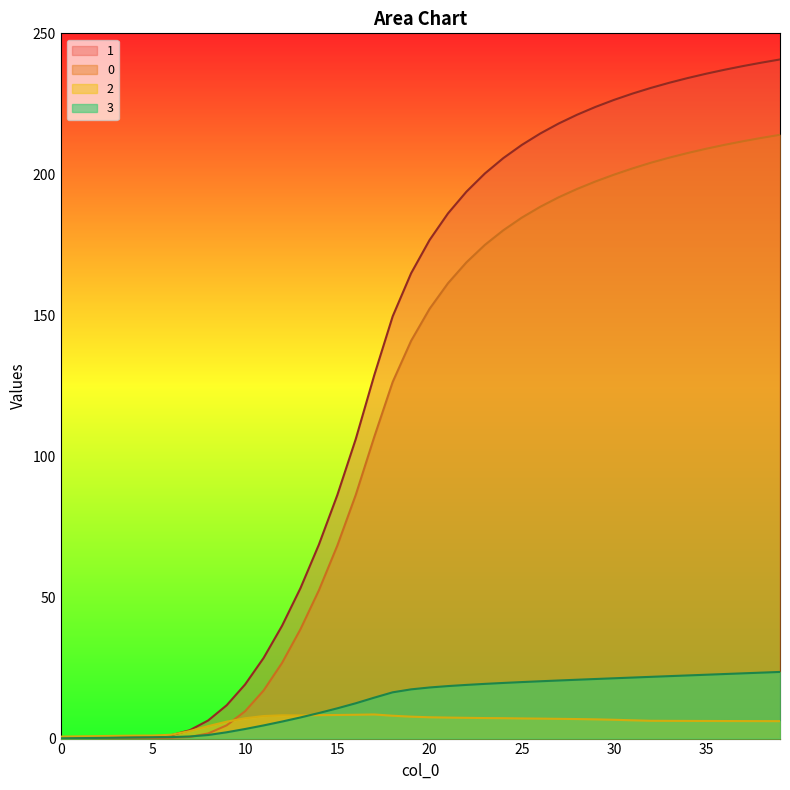

Reading left to right, what are all the values shown in this chart?

0: 0.1	0.1	0.1	0.1	0.1	0.2	0.3	0.6	1.8	4.7	9.7	17.0	26.8	38.8	52.6	68.4	86.4	106.9	126.4	141.0	152.3	161.4	168.8	175.0	180.2	184.7	188.5	191.9	194.8	197.5	199.9	202.1	204.1	205.9	207.6	209.1	210.5	211.8	212.9	214.0
1: 0.1	0.3	0.4	0.5	0.7	0.8	1.2	3.0	6.4	11.8	19.2	28.6	40.0	53.3	68.8	86.3	106.2	128.8	149.7	165.0	176.7	186.2	193.9	200.3	205.8	210.4	214.5	218.0	221.2	223.9	226.4	228.6	230.7	232.5	234.2	235.7	237.1	238.4	239.6	240.7
2: 0.7	0.8	0.9	1.0	1.0	1.1	1.4	2.7	4.4	6.0	7.2	8.0	8.3	8.2	8.3	8.4	8.4	8.6	8.1	7.8	7.6	7.4	7.4	7.3	7.2	7.1	7.1	7.0	6.9	6.8	6.7	6.5	6.3	6.3	6.3	6.2	6.2	6.2	6.2	6.2
3: 0.1	0.2	0.2	0.3	0.4	0.4	0.5	0.7	1.3	2.2	3.4	4.7	6.0	7.5	9.1	10.7	12.5	14.5	16.4	17.5	18.1	18.6	19.0	19.4	19.7	20.0	20.3	20.6	20.9	21.1	21.4	21.6	21.9	22.1	22.4	22.6	22.9	23.1	23.4	23.6